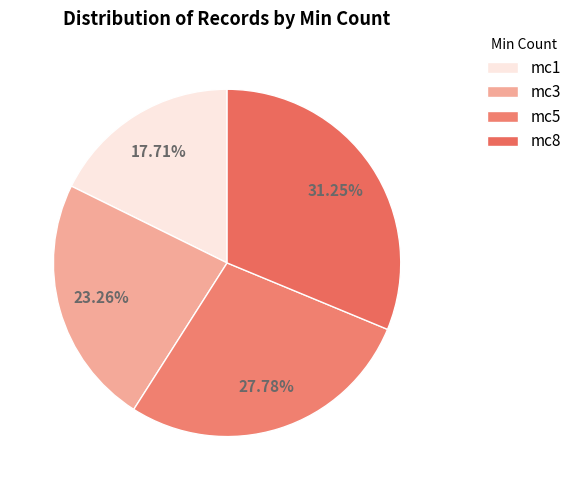

To the nearest percent, what percentage of the pie is mc8?

31%